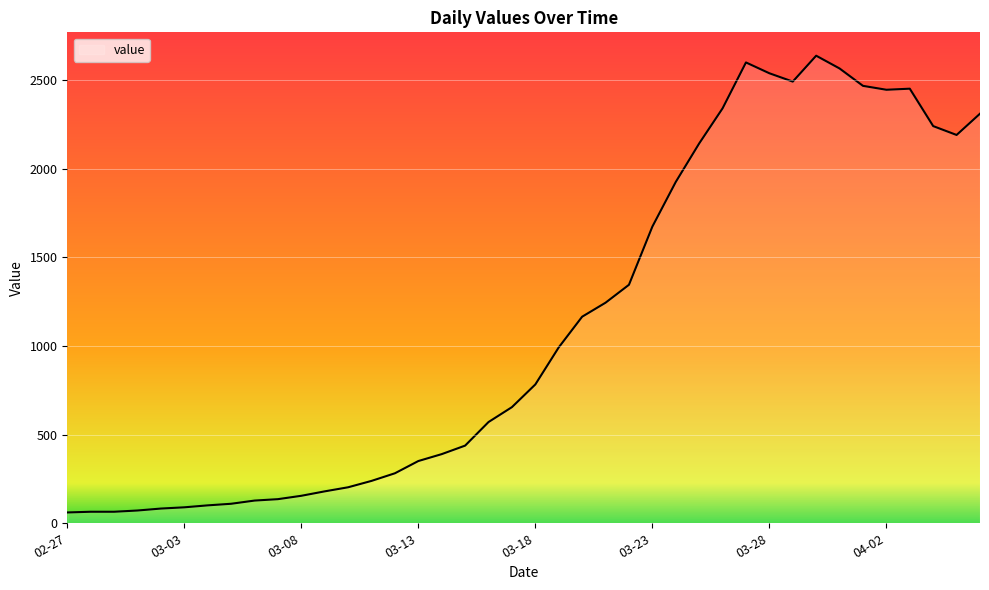

What is the maximum value shown in the chart?

2637